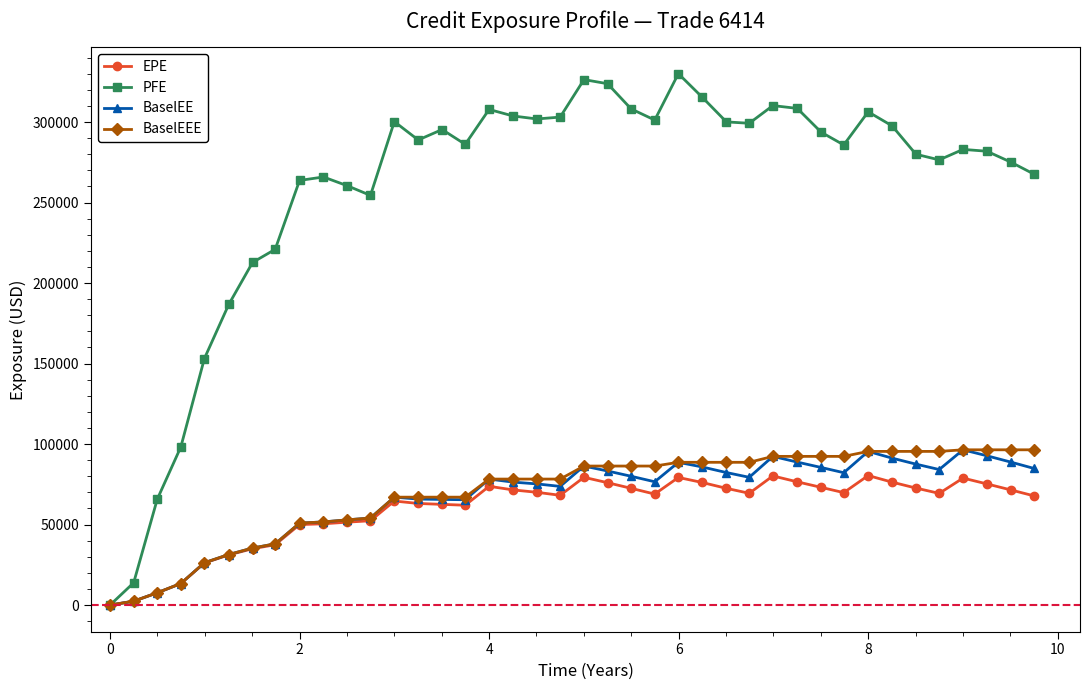

How many data points does each series have?

40